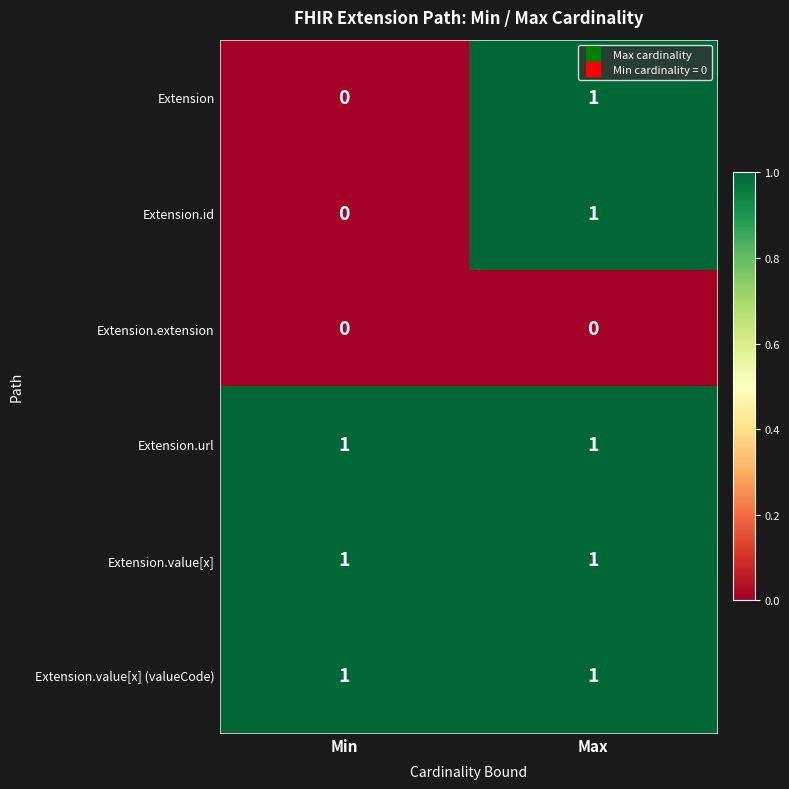

Where is Extension nearest to the value 0?

Min